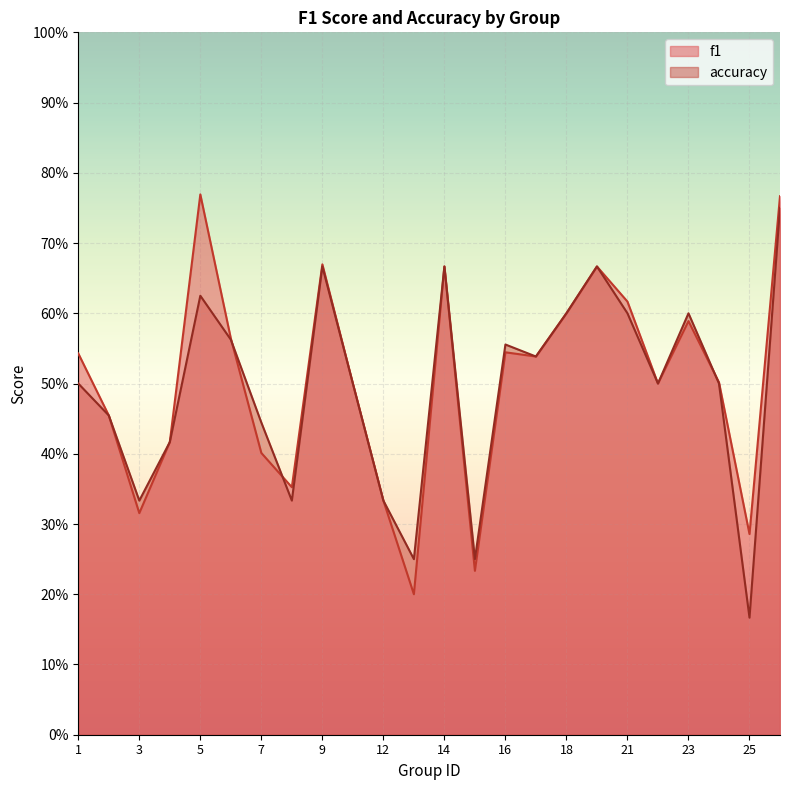

Which series has the largest range (max minus min)?

accuracy